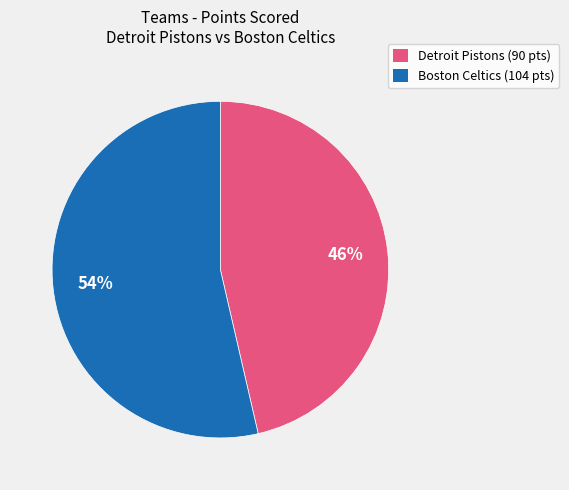

To the nearest percent, what is the average slice percentage?

50%